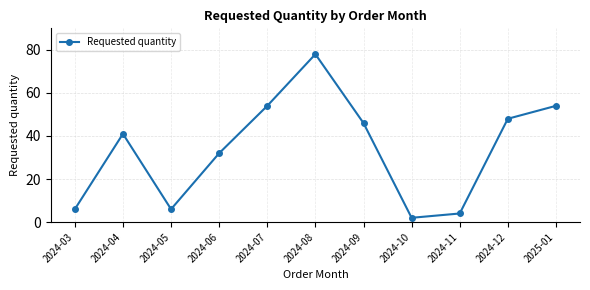

What is the difference between the maximum and second lowest values?

74